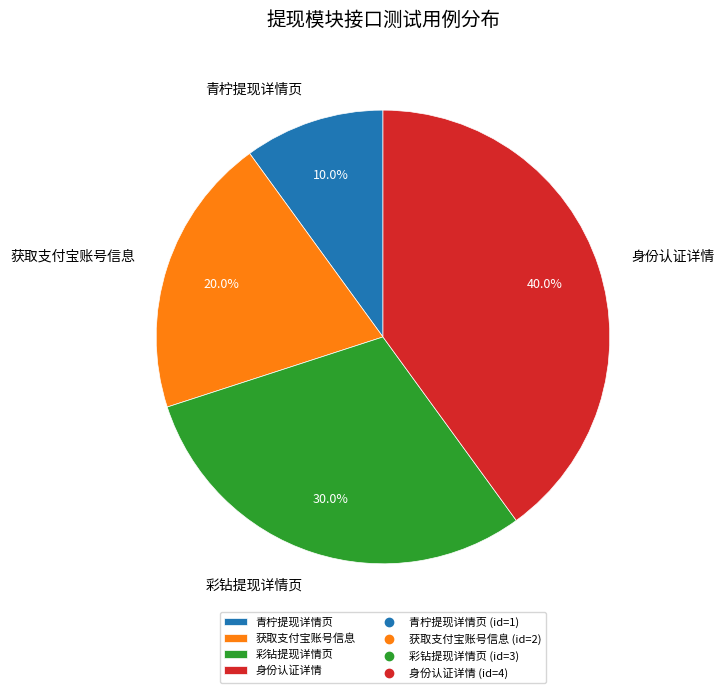

Rank the categories by value from highest to lowest.

身份认证详情, 彩钻提现详情页, 获取支付宝账号信息, 青柠提现详情页